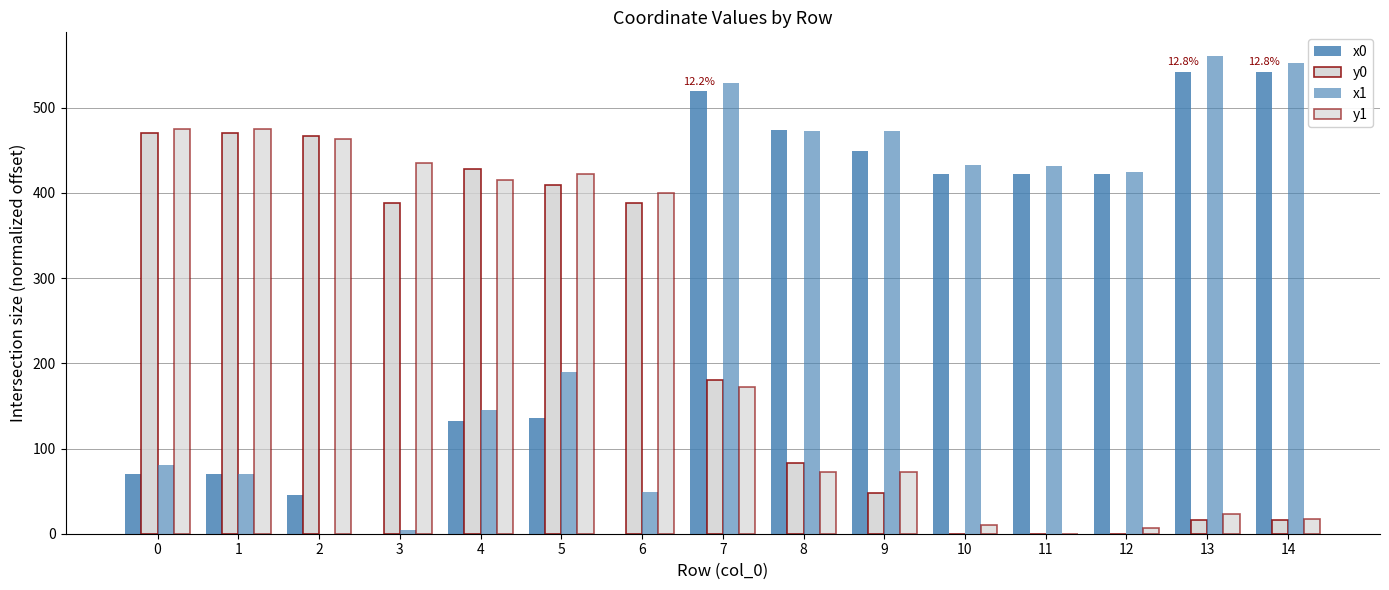

Reading left to right, what are all the values shown in this chart?

x0: 0=70.0	1=70.0	2=45.7	3=0.0	4=132.5	5=135.8	6=0.0	7=519.3	8=474.3	9=449.6	10=421.9	11=421.9	12=421.9	13=542.2	14=542.2
y0: 0=470.7	1=470.7	2=466.7	3=387.7	4=428.1	5=409.2	6=387.7	7=180.3	8=83.0	9=48.1	10=0.0	11=0.0	12=0.0	13=15.9	14=15.9
x1: 0=80.9	1=70.7	2=0.0	3=4.0	4=145.7	5=189.4	6=49.0	7=528.7	8=472.4	9=472.4	10=432.8	11=431.8	12=424.0	13=560.5	14=552.7
y1: 0=474.7	1=474.7	2=463.3	3=435.4	4=414.7	5=421.8	6=399.5	7=172.6	8=71.9	9=71.9	10=10.7	11=0.0	12=6.9	13=23.6	14=17.5